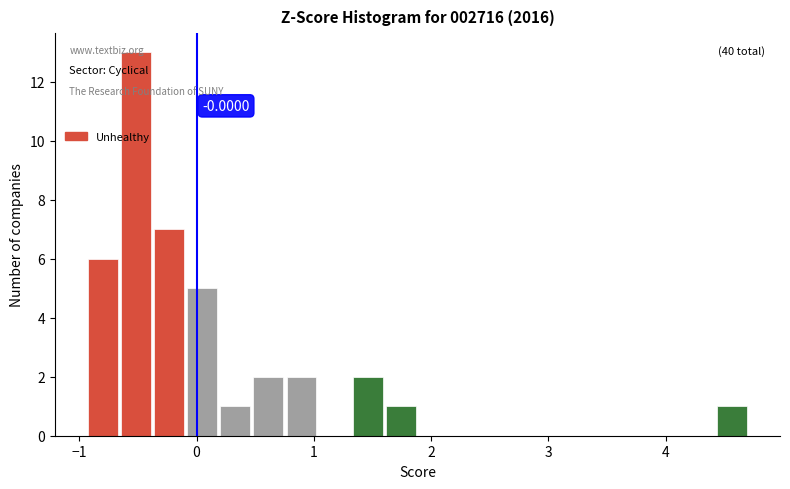

Around what value on the x-axis is the tallest bar? Give the approximate position of its centre, as read against the axis.

-0.5